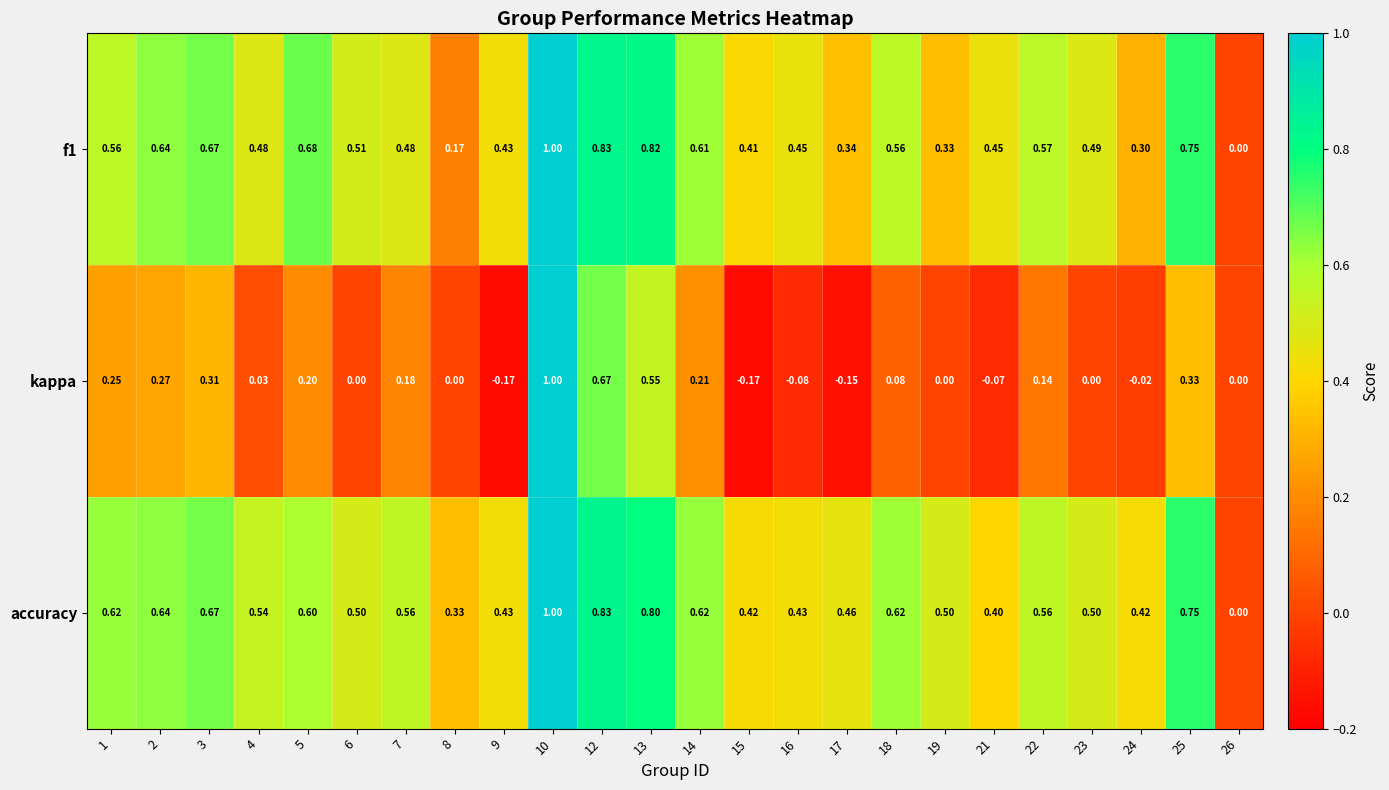

Which series has the largest total across all categories?

accuracy